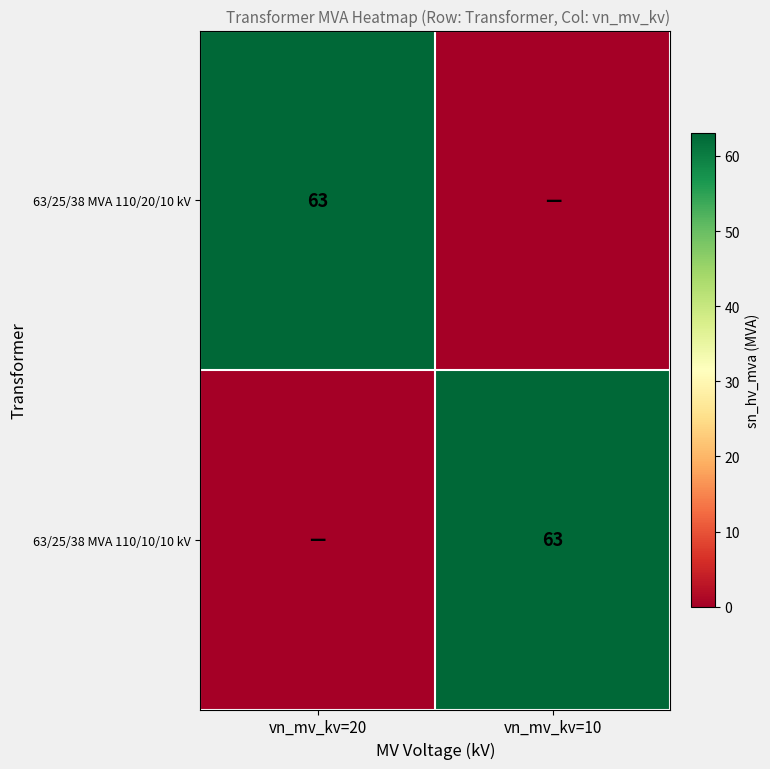

The 63/25/38 MVA 110/10/10 kV series shows 63 at vn_mv_kv=10. True or false?

True